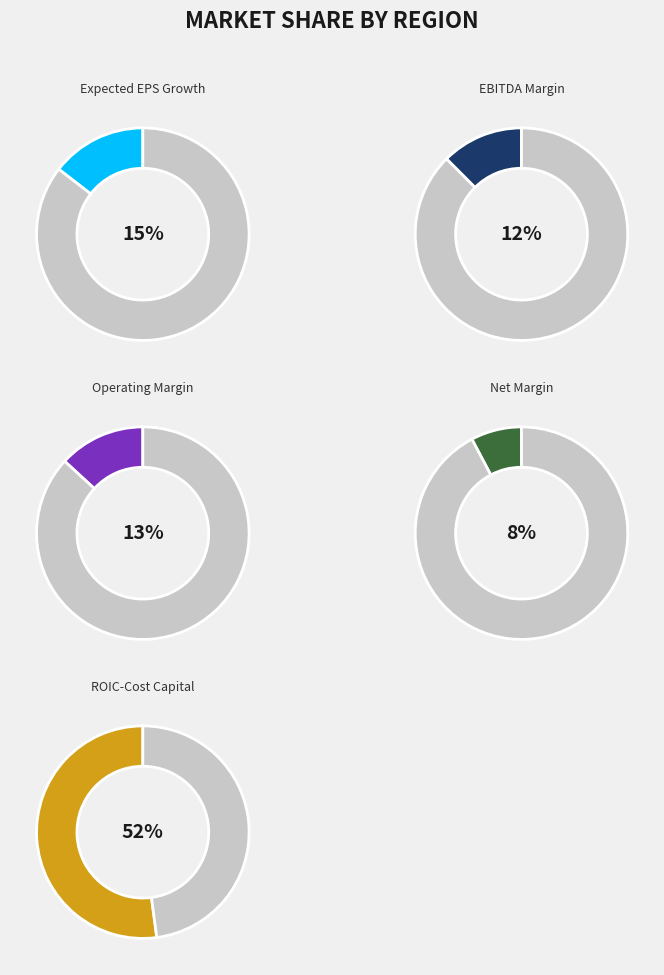

Between EBITDA Margin and ROIC-Cost Capital, which is larger?

ROIC-Cost Capital